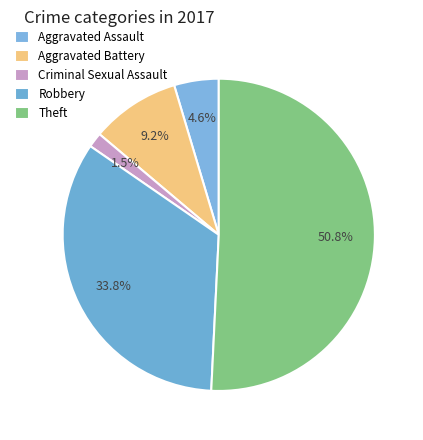

Combined, do Robbery and Aggravated Assault account for over 50%?

No